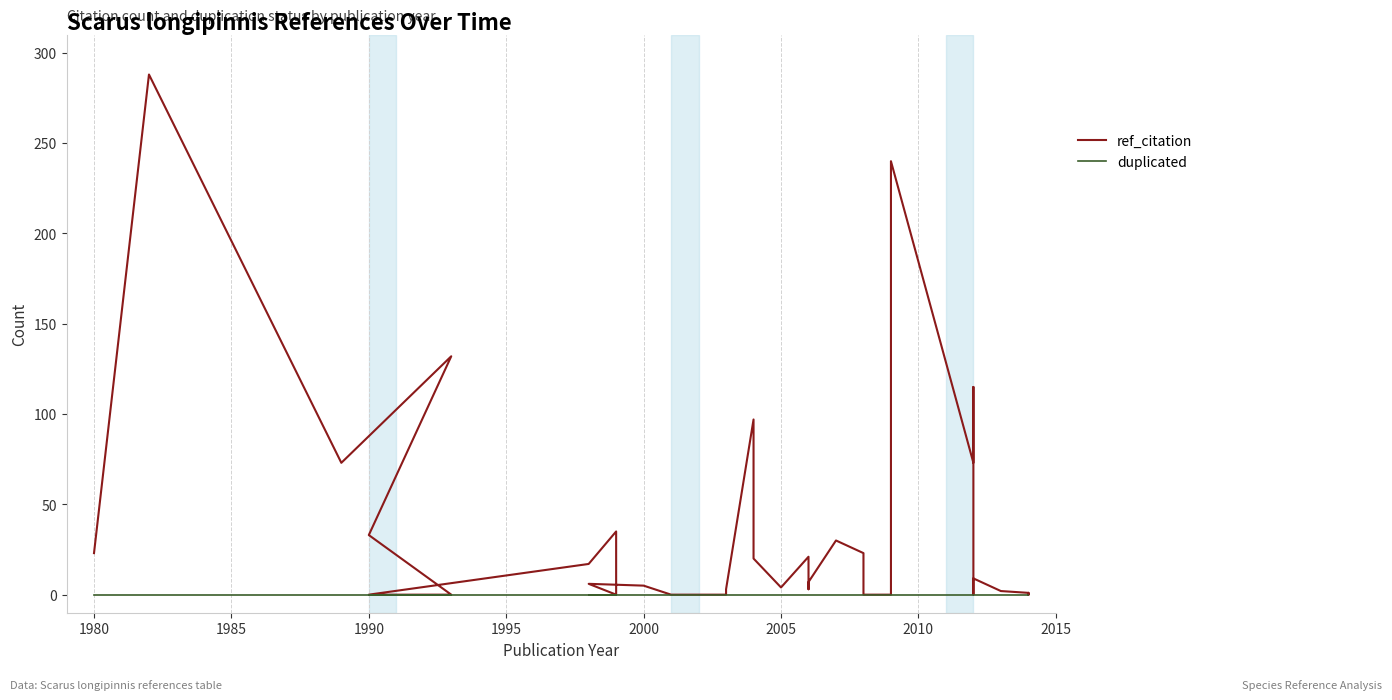

Is the value of ref_citation at 1995 greater than the value of duplicated at 29?

Yes